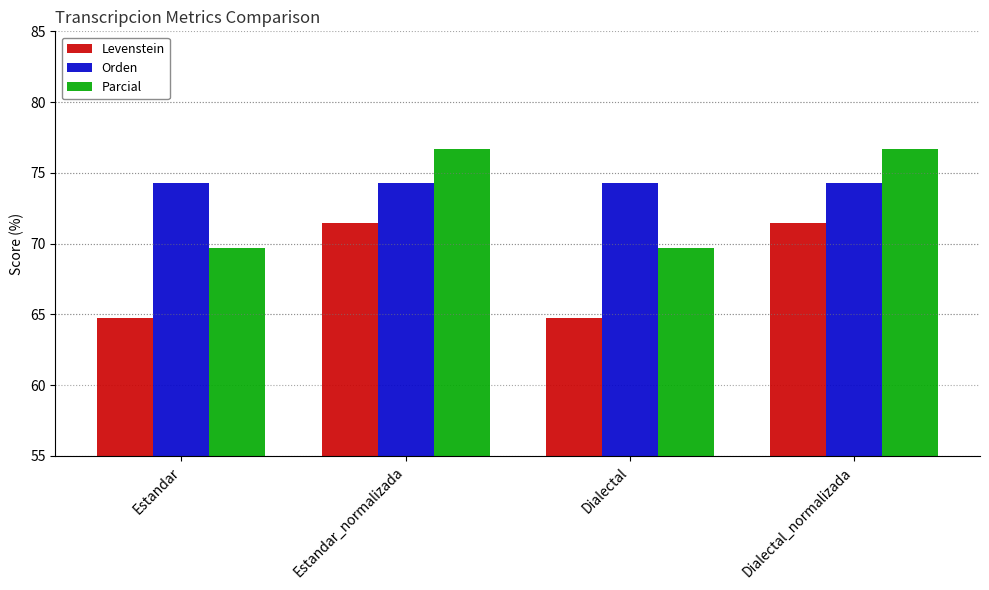

Rank the series at Estandar_normalizada from highest to lowest value.

Parcial, Orden, Levenstein